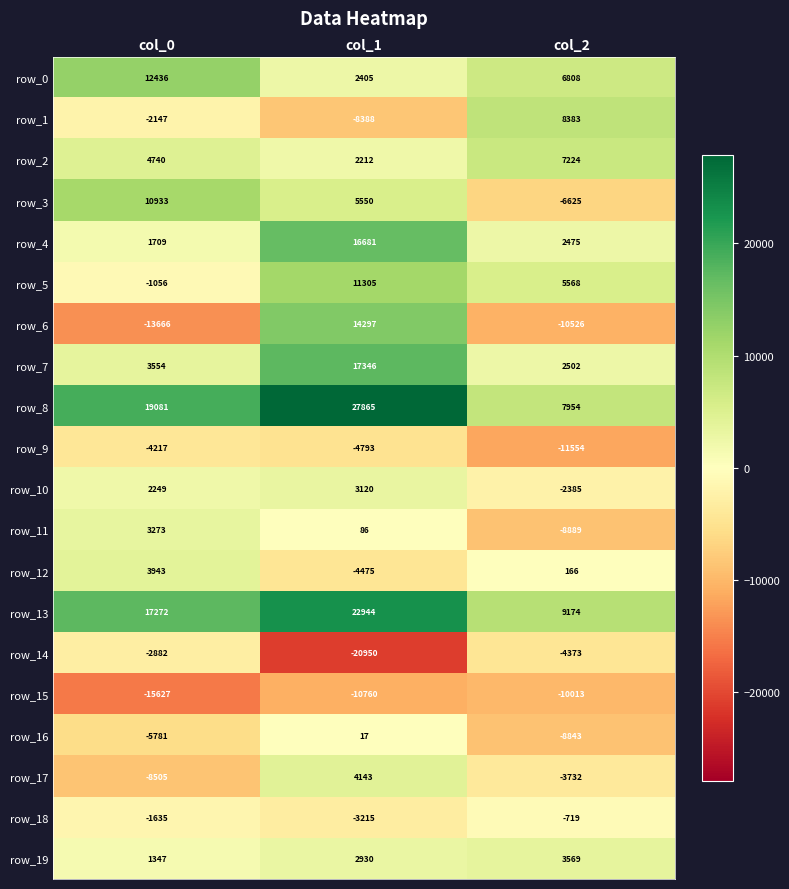

At which category is the sum across all series the highest?

col_1